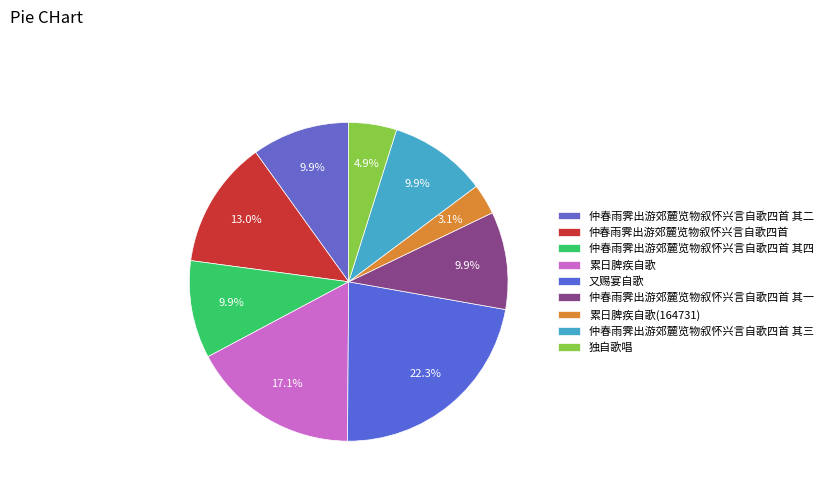

Which has a higher value, 独自歌唱 or 仲春雨霁出游郊麓览物叙怀兴言自歌四首?

仲春雨霁出游郊麓览物叙怀兴言自歌四首